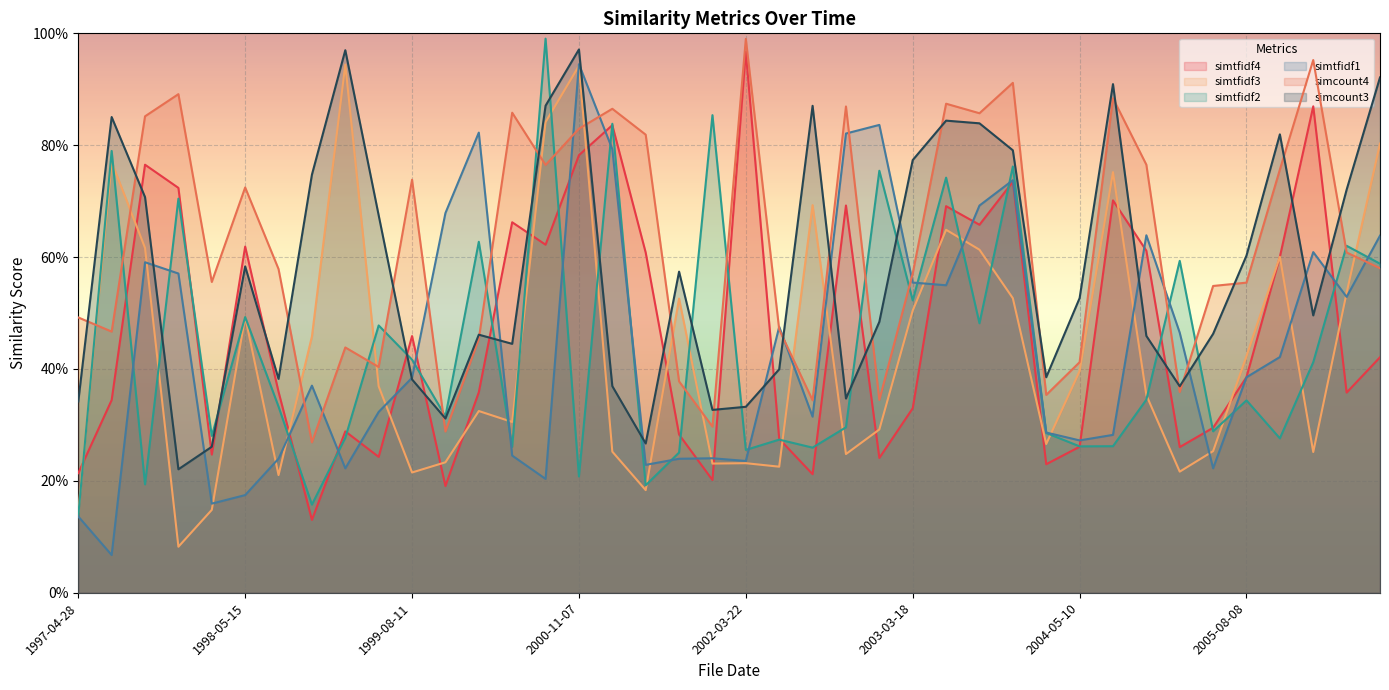

At which category does simtfidf4 reach its first local peak?

1997-08-11